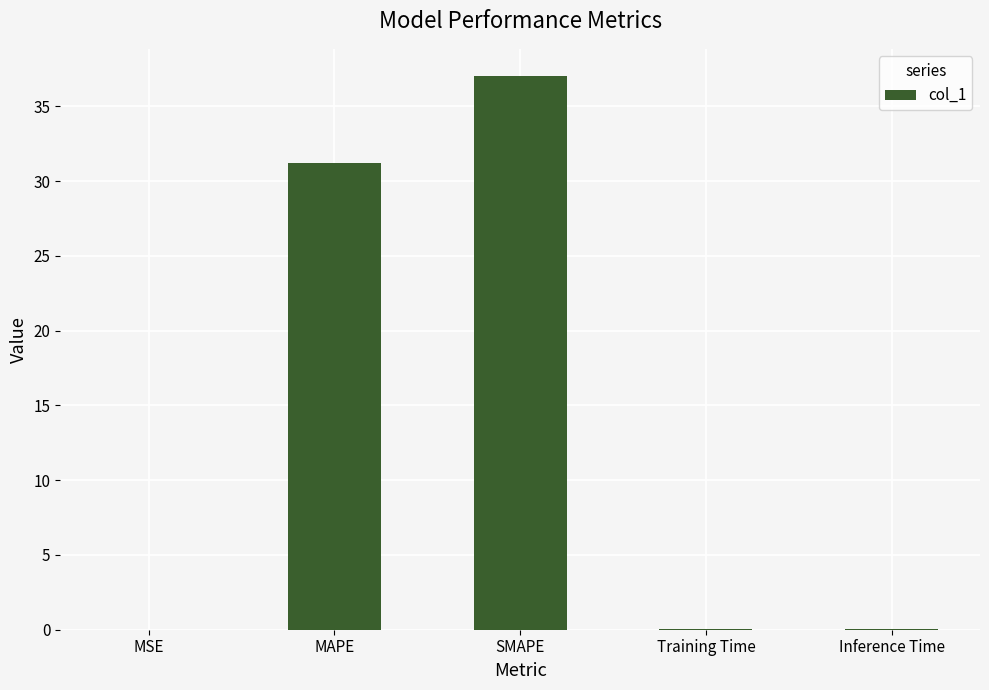

What is the sum of all values?

68.3